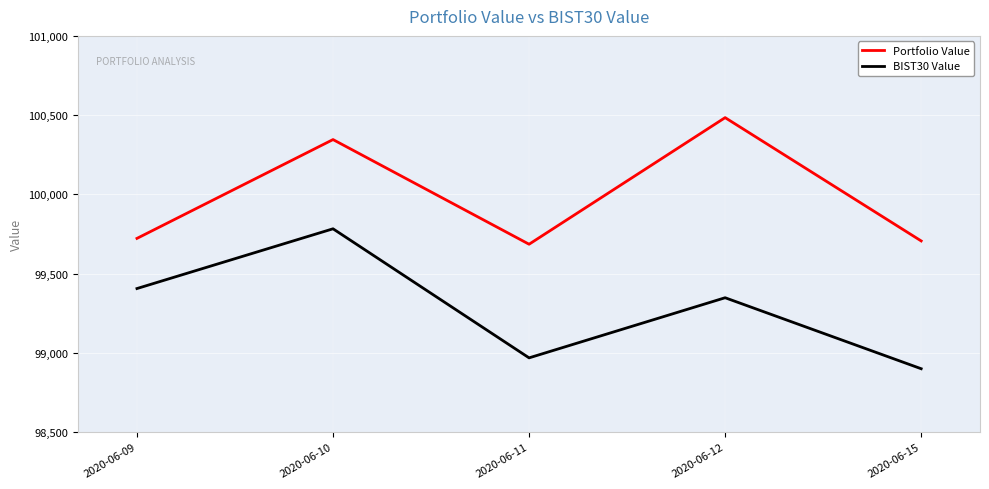

The Portfolio Value series shows 100484.1 at 2020-06-12. True or false?

True